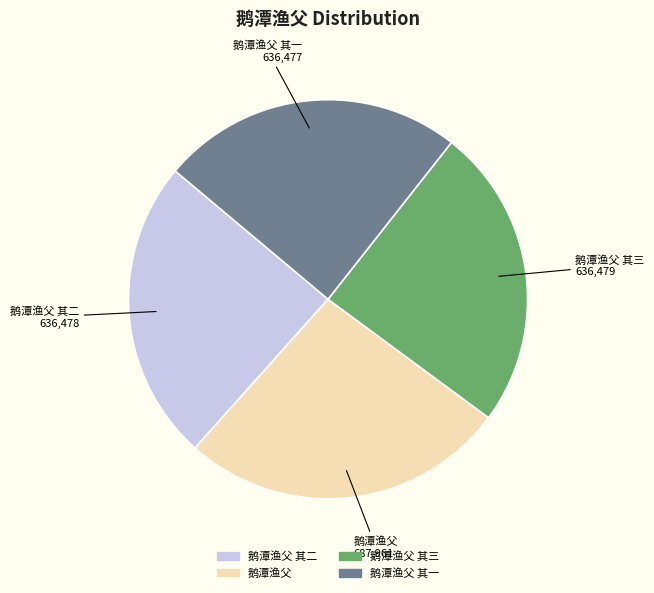

Is there any slice that represents more than half of the pie?

No